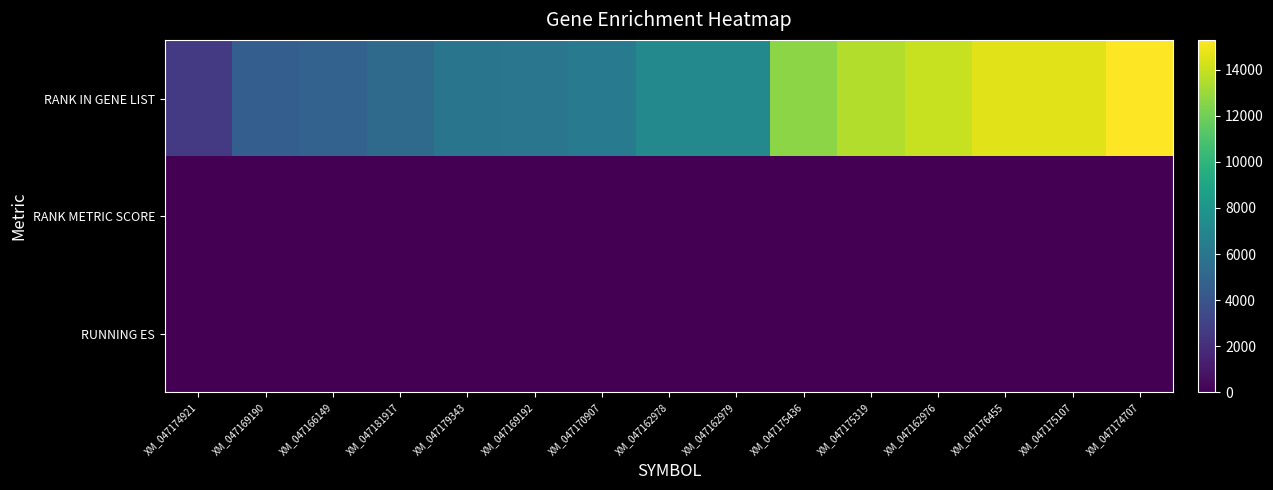

Reading right to left, what are all the values shown in this chart?

RANK IN GENE LIST: XM_047174707=15289.0	XM_047175107=14616.0	XM_047176455=14591.0	XM_047162976=14027.0	XM_047175319=13502.0	XM_047175436=12639.0	XM_047162979=7198.0	XM_047162978=7197.0	XM_047170907=6335.0	XM_047169192=5990.0	XM_047179343=5966.0	XM_047181917=5279.0	XM_047166149=4801.0	XM_047169190=4582.0	XM_047174921=2573.0
RANK METRIC SCORE: XM_047174707=-0.9	XM_047175107=-0.7	XM_047176455=-0.7	XM_047162976=-0.6	XM_047175319=-0.5	XM_047175436=-0.3	XM_047162979=0.0	XM_047162978=0.0	XM_047170907=0.1	XM_047169192=0.1	XM_047179343=0.1	XM_047181917=0.2	XM_047166149=0.3	XM_047169190=0.3	XM_047174921=0.5
RUNNING ES: XM_047174707=0.0	XM_047175107=-0.1	XM_047176455=-0.2	XM_047162976=-0.3	XM_047175319=-0.4	XM_047175436=-0.4	XM_047162979=-0.1	XM_047162978=-0.1	XM_047170907=-0.1	XM_047169192=-0.1	XM_047179343=-0.1	XM_047181917=-0.1	XM_047166149=-0.1	XM_047169190=-0.1	XM_047174921=-0.1